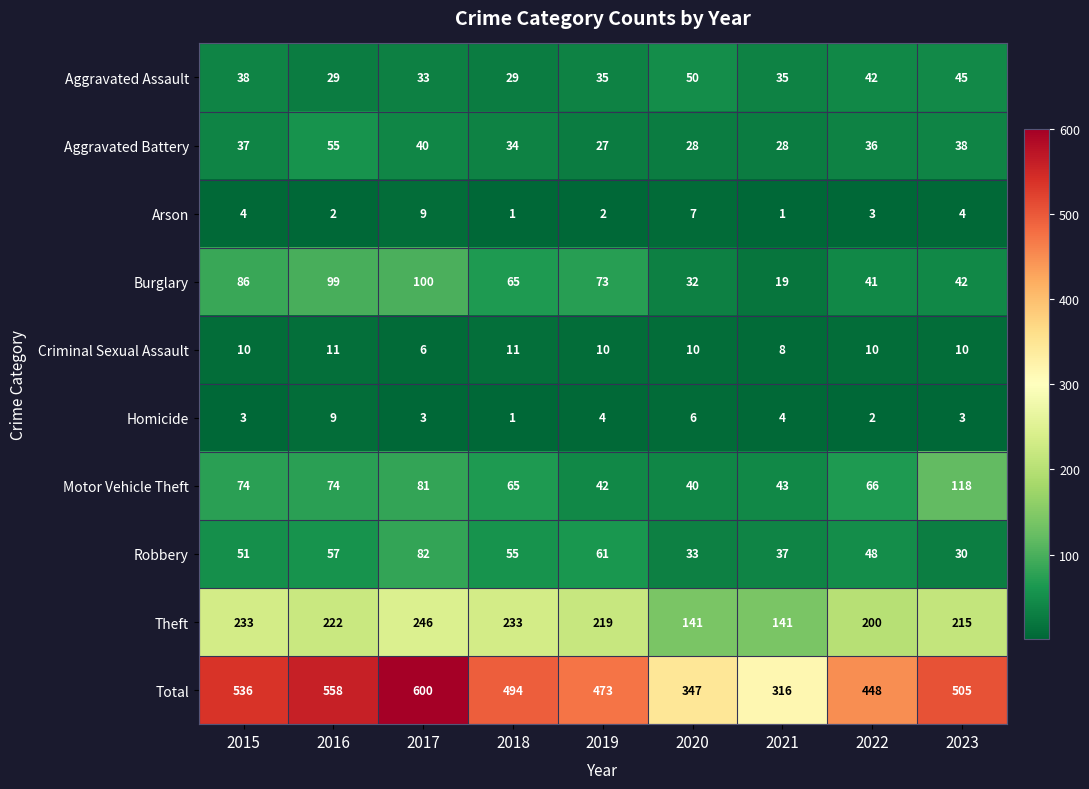

How many data points in Motor Vehicle Theft are less than 66?

4